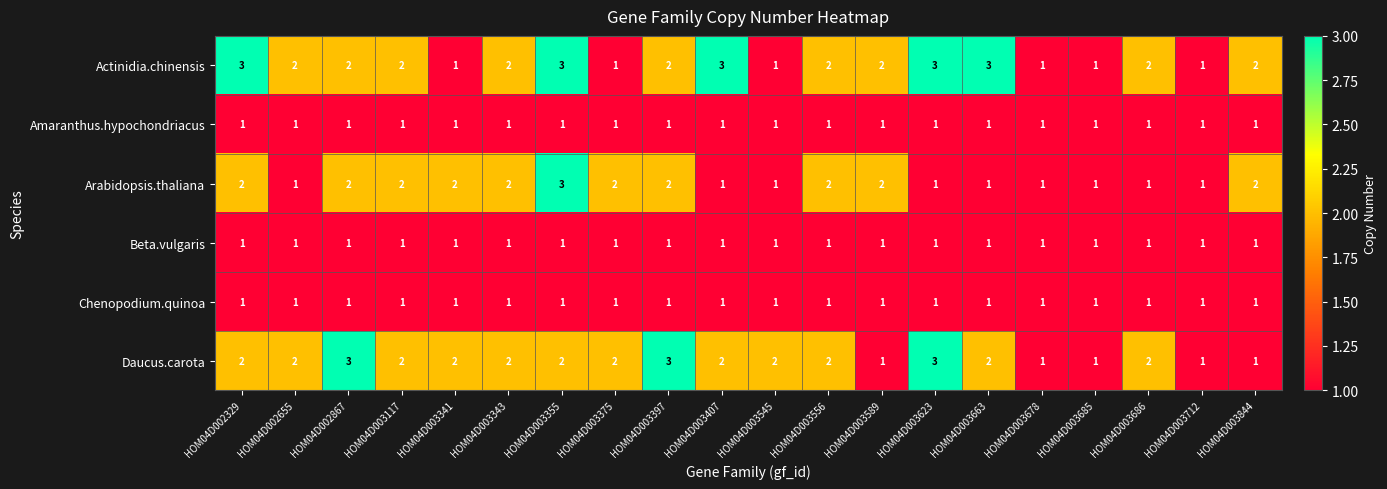

Is it true that Actinidia.chinensis equals 3 at HOM04D003397?

False